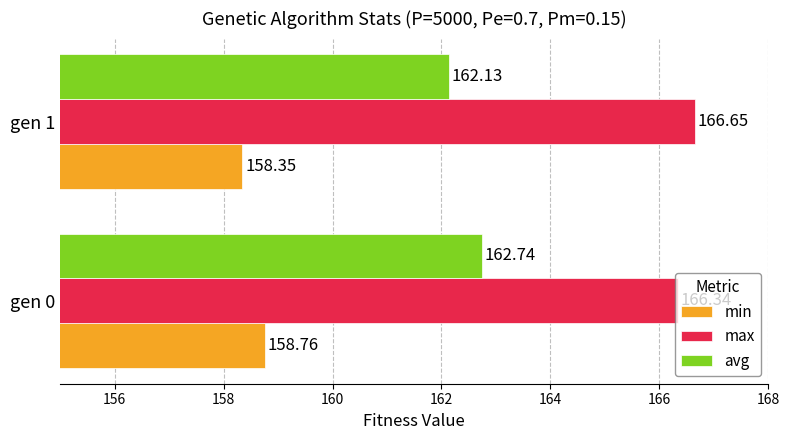

At how many categories does at least one series exceed 163?

2